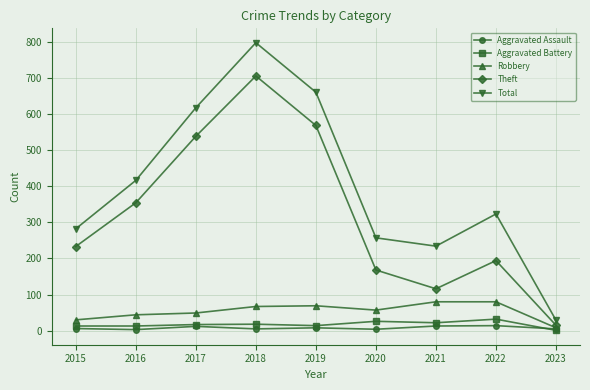

List the labels in order of Theft value, smallest first.

2023, 2021, 2020, 2022, 2015, 2016, 2017, 2019, 2018